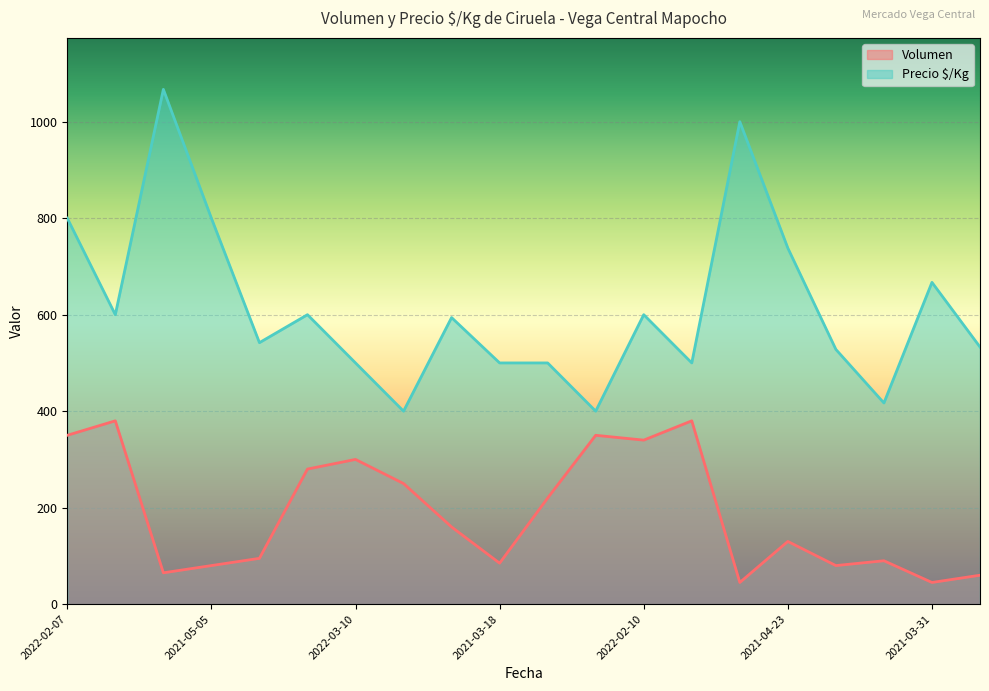

Reading left to right, transcribe all the data shown in this chart.

Volumen: 350	380	65	80	95	280	300	250	160	85	220	350	340	380	45	130	80	90	45	60
Precio $/Kg: 800	600	1067	800	542	600	500	400	594	500	500	400	600	500	1000	738	528	417	667	533